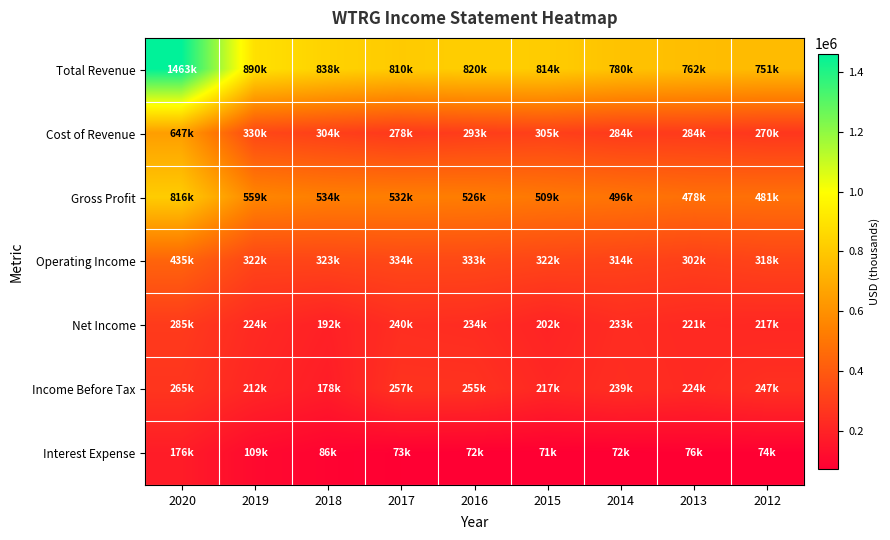

At which category is the sum across all series the highest?

2020